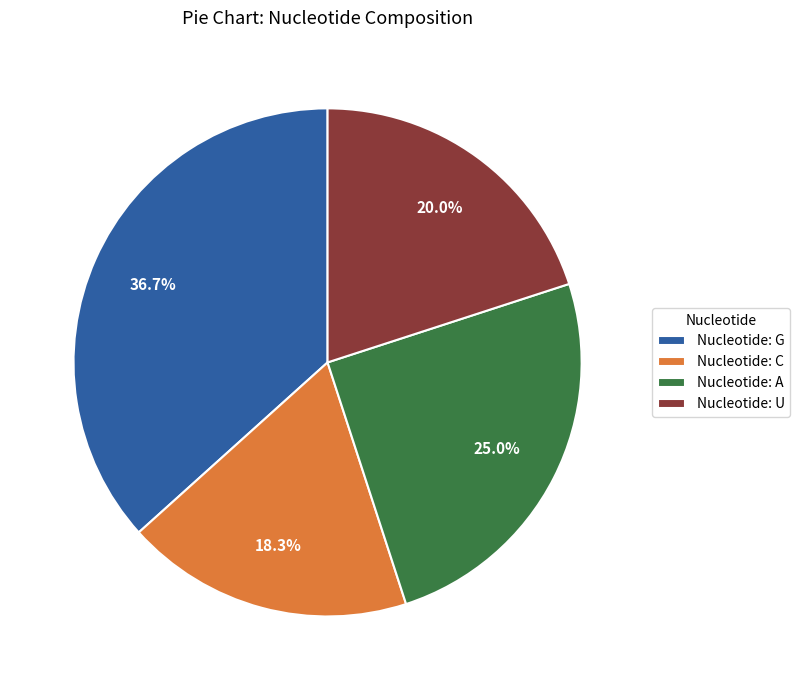

Is the sum of Nucleotide: G and Nucleotide: C greater than half?

Yes